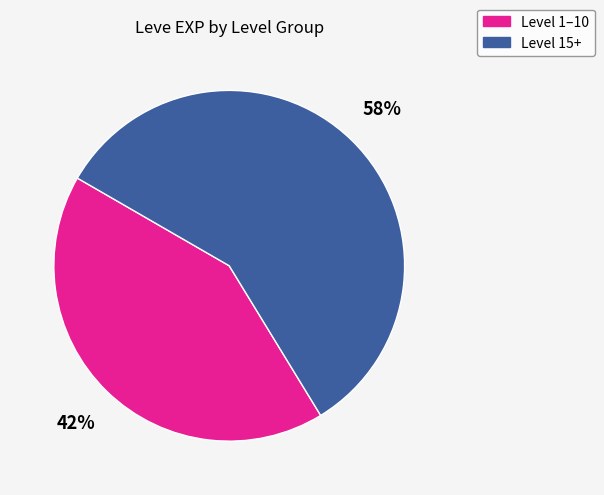

How many segments does this pie chart have?

2